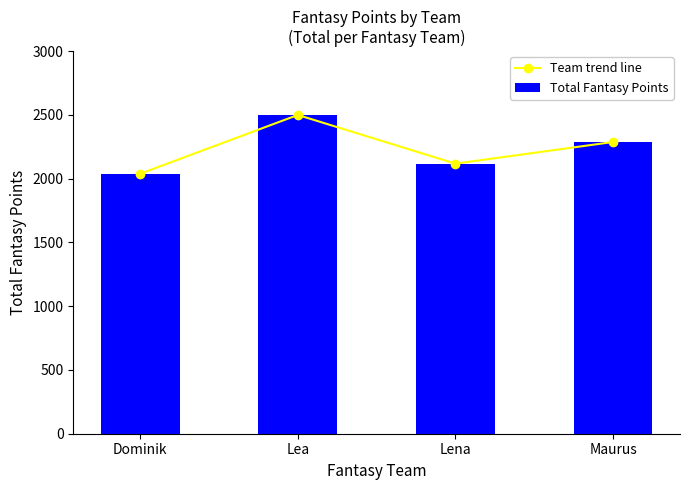

Which category has the lowest value across all series?

Dominik